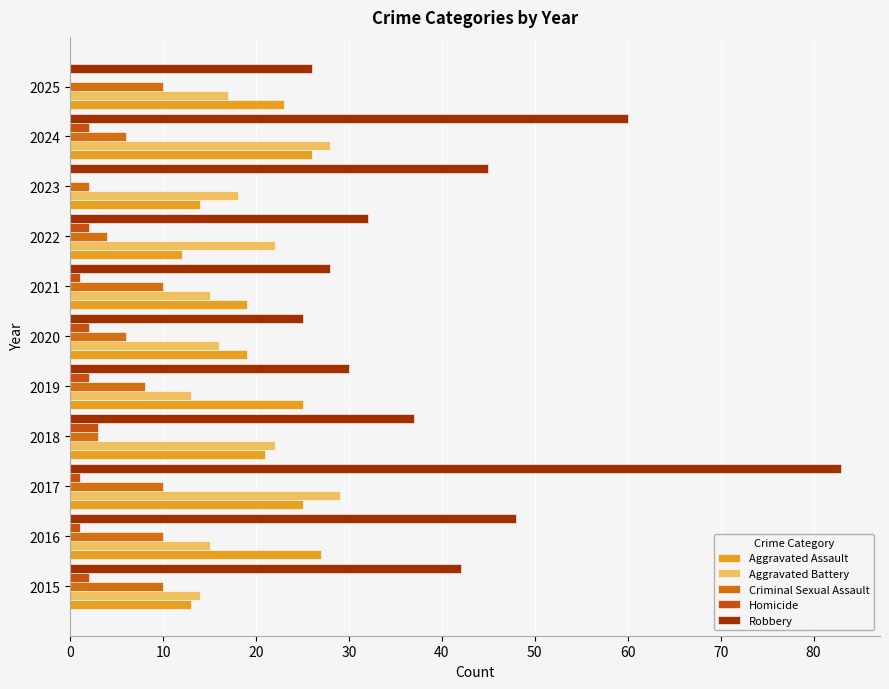

Reading left to right, what are all the values shown in this chart?

Aggravated Assault: 13	27	25	21	25	19	19	12	14	26	23
Aggravated Battery: 14	15	29	22	13	16	15	22	18	28	17
Criminal Sexual Assault: 10	10	10	3	8	6	10	4	2	6	10
Homicide: 2	1	1	3	2	2	1	2	0	2	0
Robbery: 42	48	83	37	30	25	28	32	45	60	26